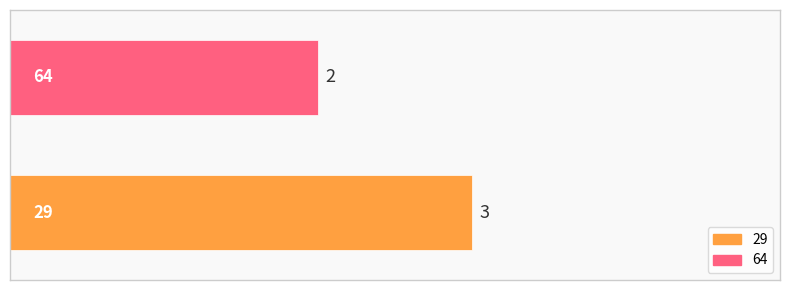

Rank the series by their average value, from lowest to highest.

64, 29